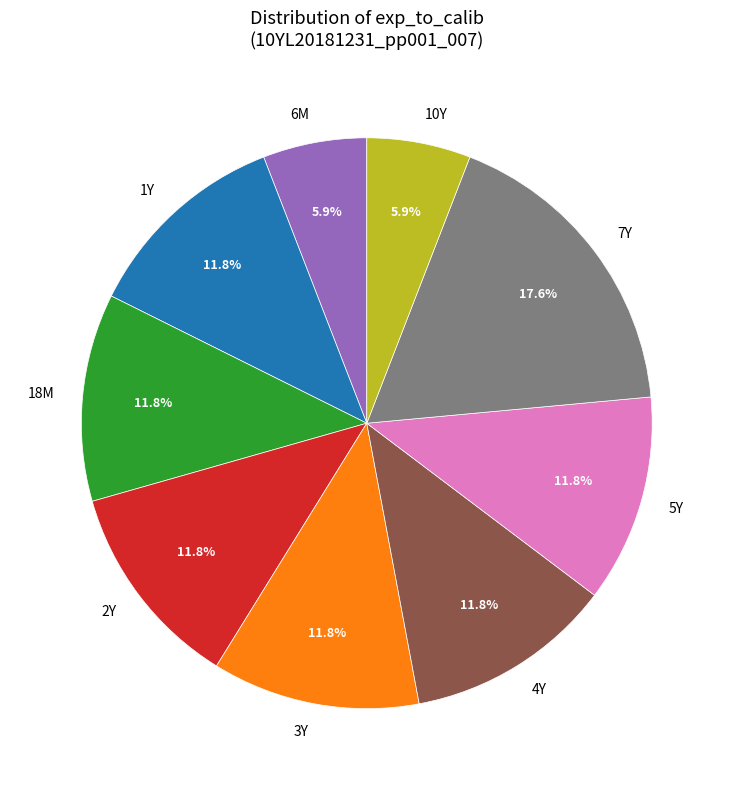

Which slice is the largest?

7Y